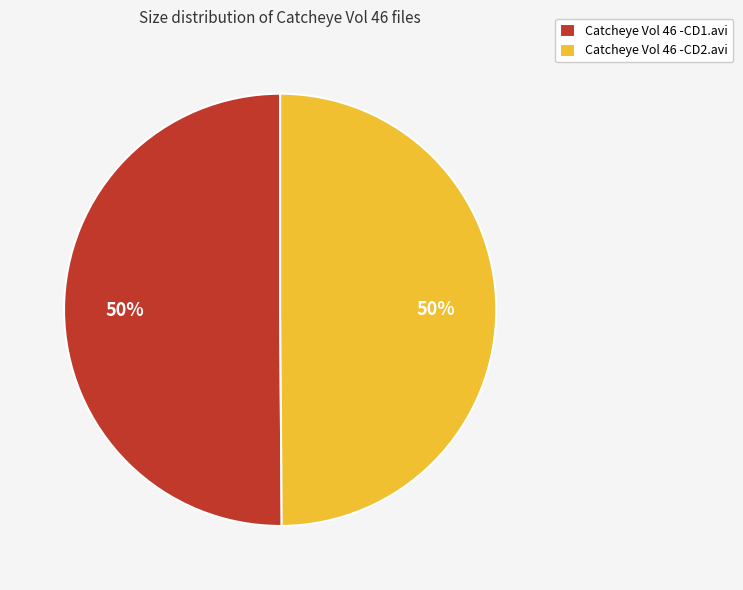

To the nearest percent, what is the combined percentage of Catcheye Vol 46 -CD1.avi and Catcheye Vol 46 -CD2.avi?

100%